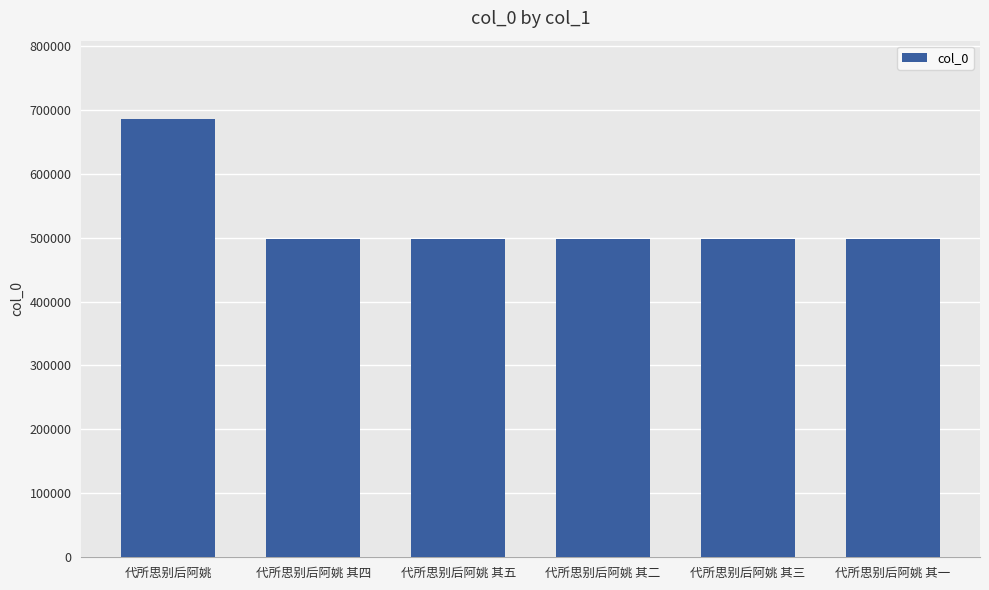

What is the difference between the maximum and minimum values?

186341